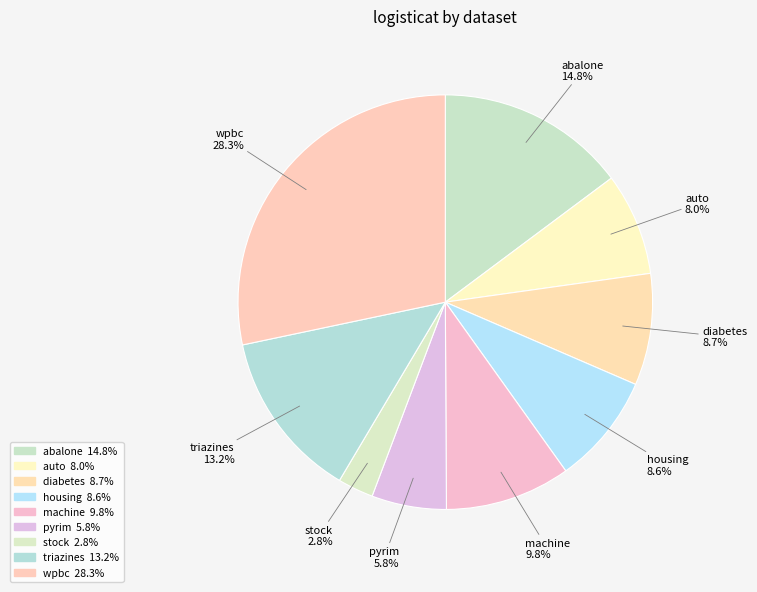

Is wpbc the majority of the pie?

No